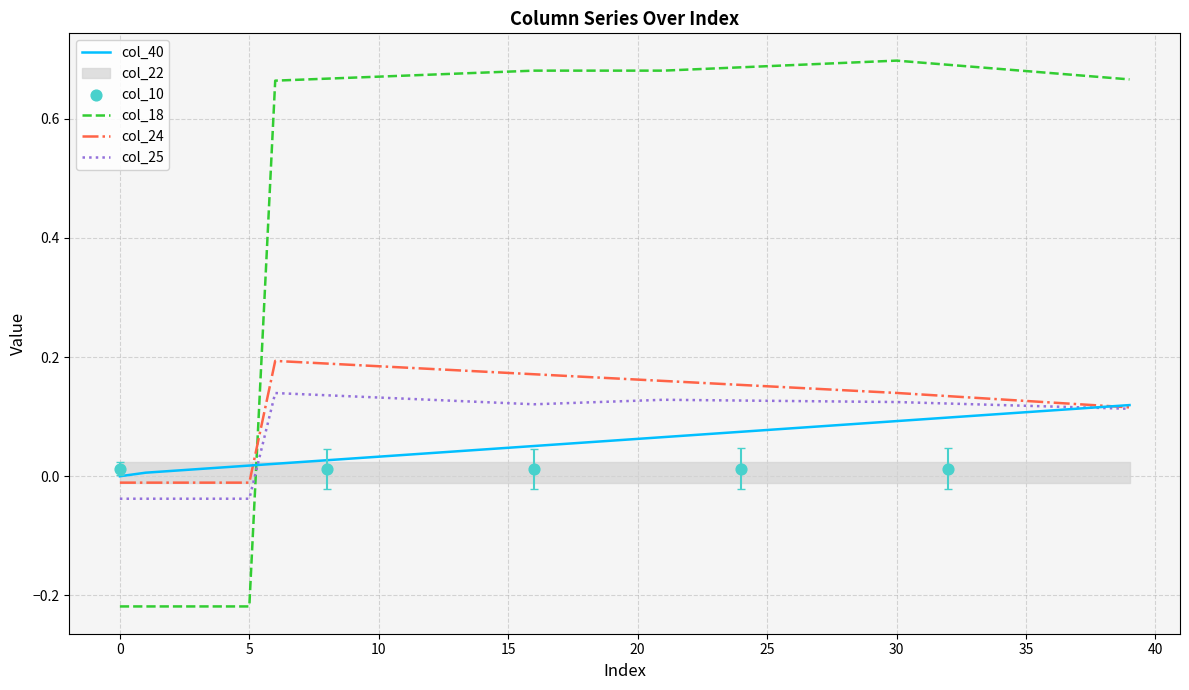

Which series contains the lowest Y value?

col_18